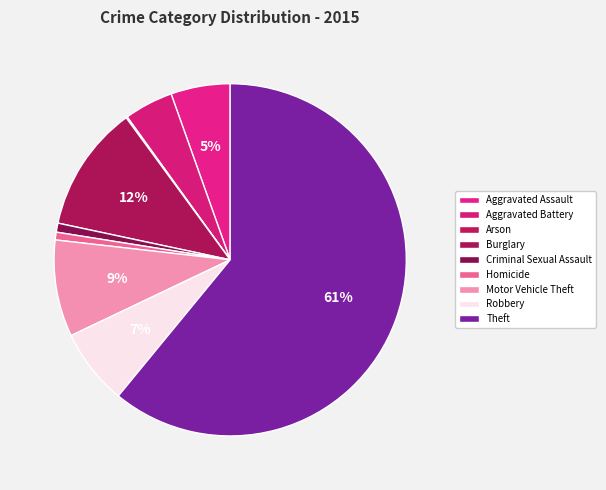

Is Aggravated Assault the majority of the pie?

No